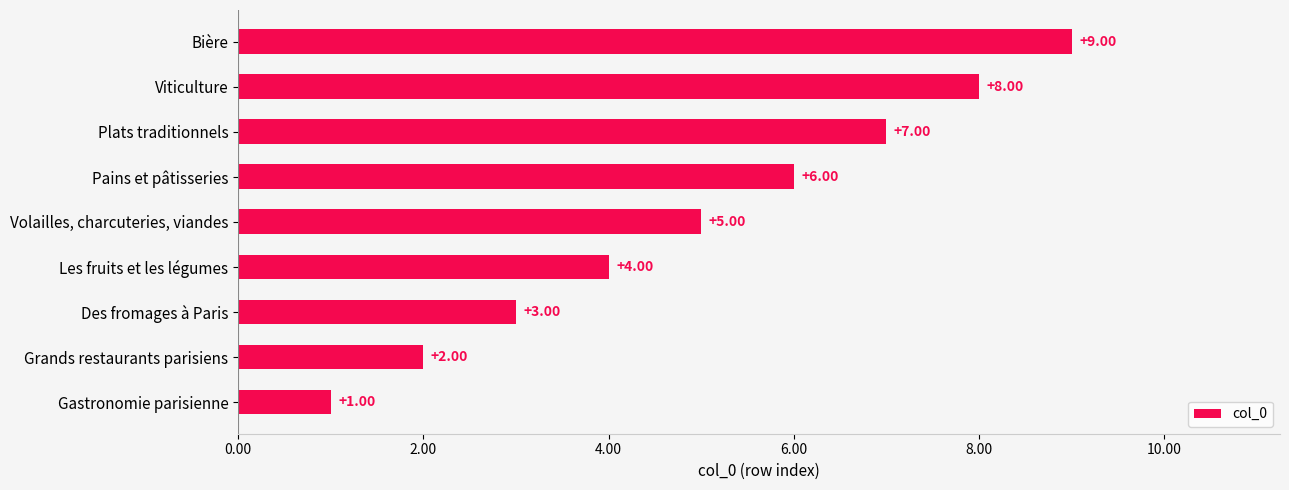

List the labels in order of value, largest first.

Bière, Viticulture, Plats traditionnels, Pains et pâtisseries, Volailles, charcuteries, viandes, Les fruits et les légumes, Des fromages à Paris, Grands restaurants parisiens, Gastronomie parisienne